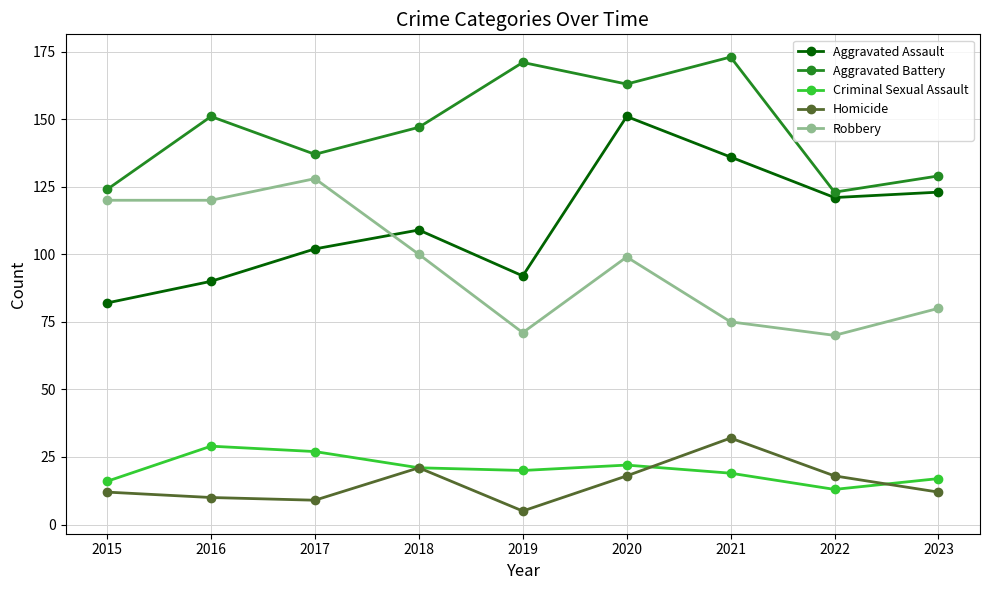

Which category has the highest value in the Criminal Sexual Assault series?

2016